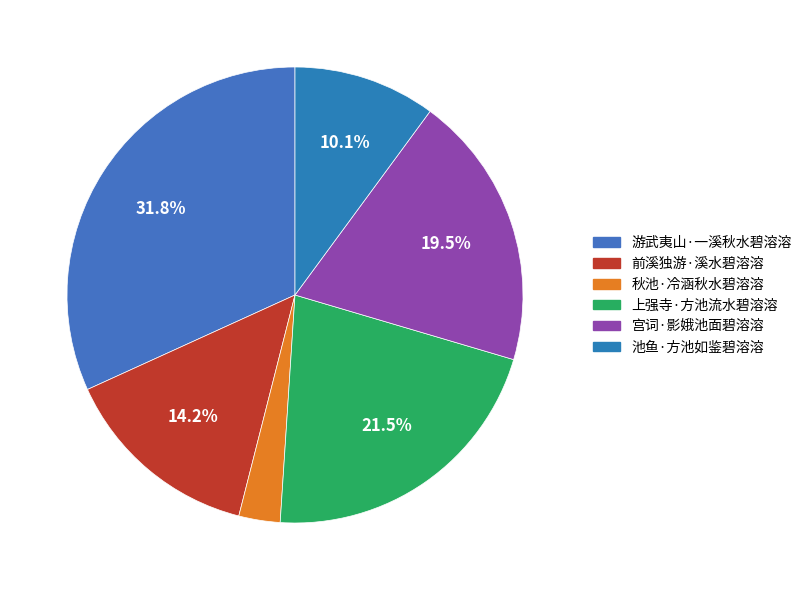

The 游武夷山·一溪秋水碧溶溶 slice represents 17% of the pie. True or false?

False